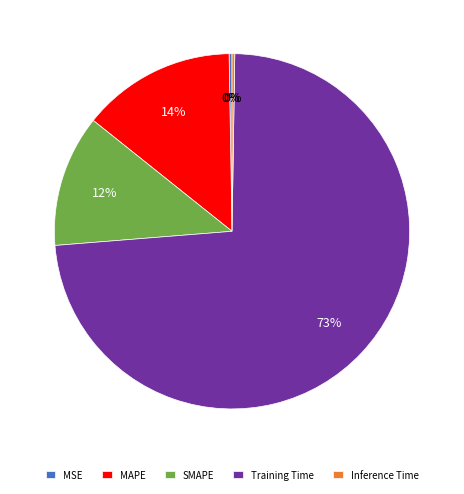

Which category has the biggest portion of the pie?

Training Time